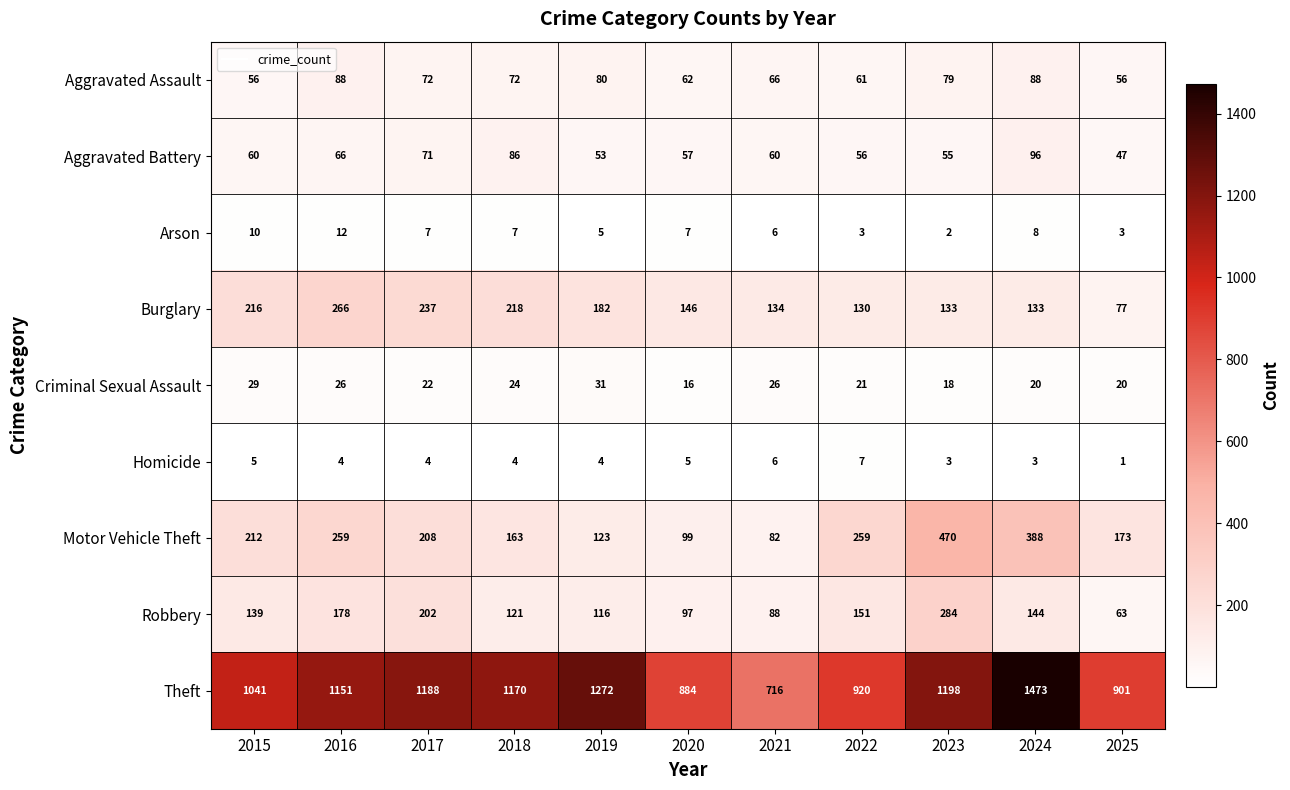

Rank the series by their maximum value, from lowest to highest.

Homicide, Arson, Criminal Sexual Assault, Aggravated Assault, Aggravated Battery, Burglary, Robbery, Motor Vehicle Theft, Theft